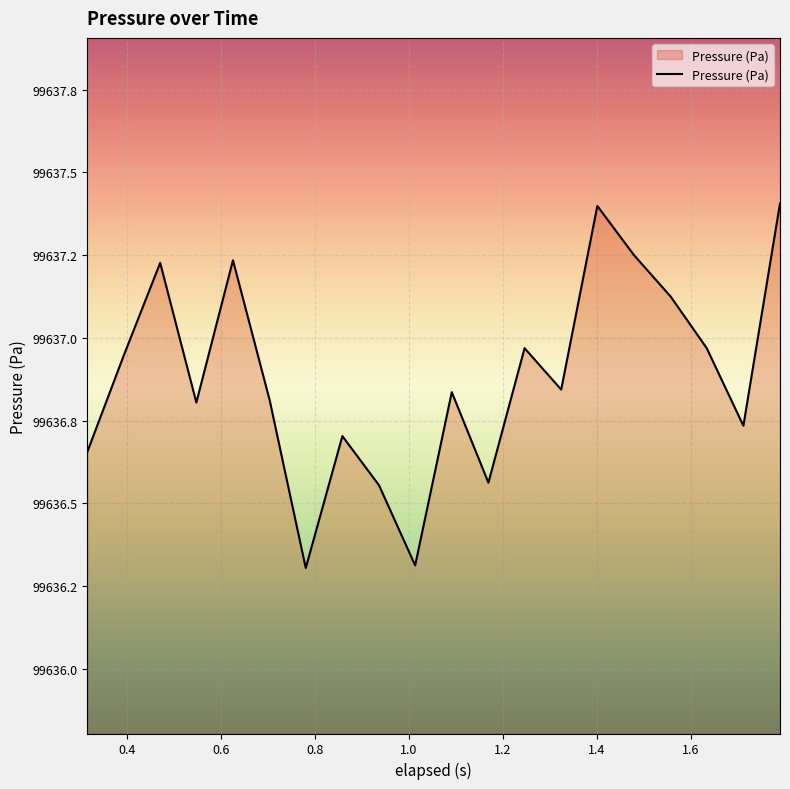

Does the chart display data point markers on the line(s)?

No